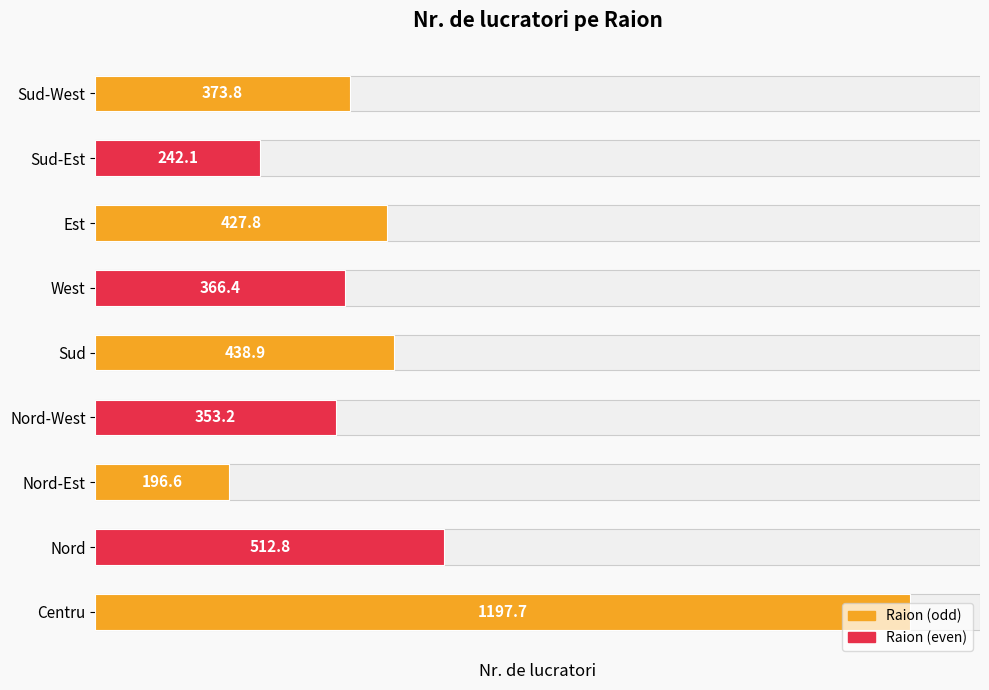

How many bars are there in total?

9